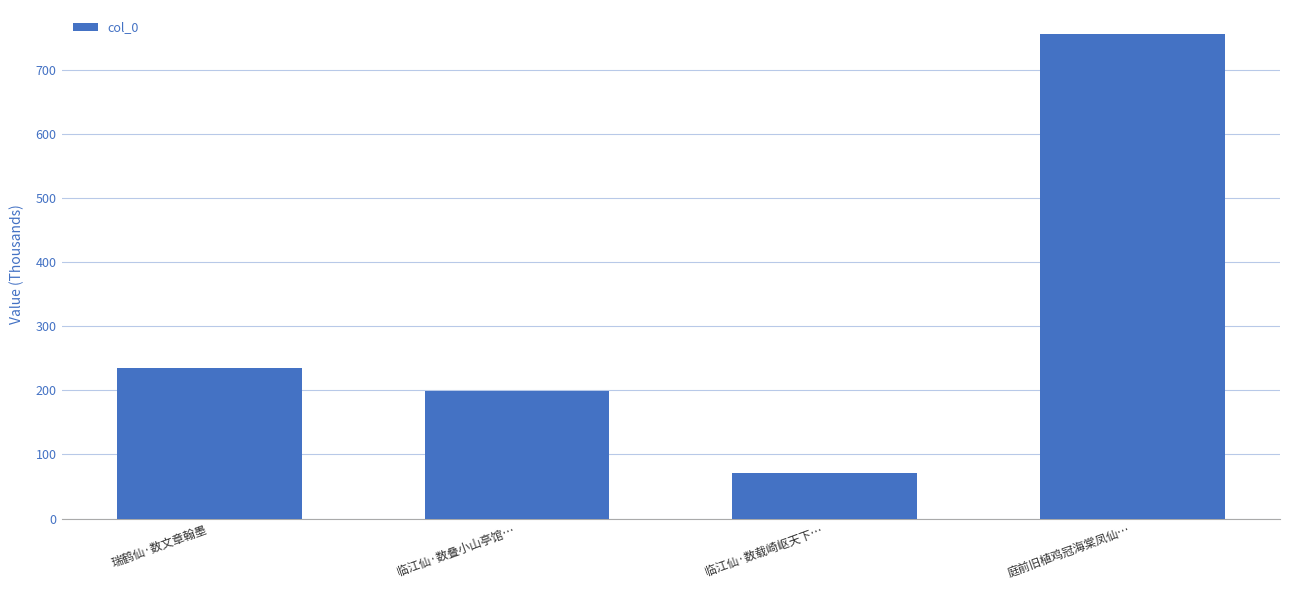

At which label is the value closest to 413371?

瑞鹤仙·数文章翰墨